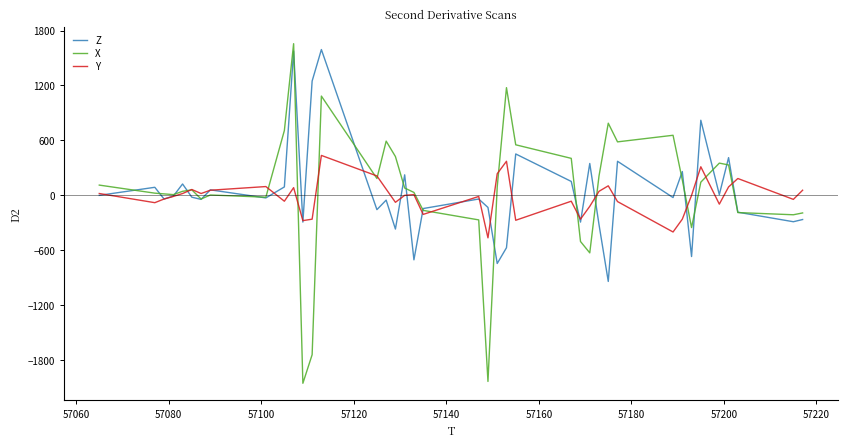

Does the chart display data point markers on the line(s)?

No